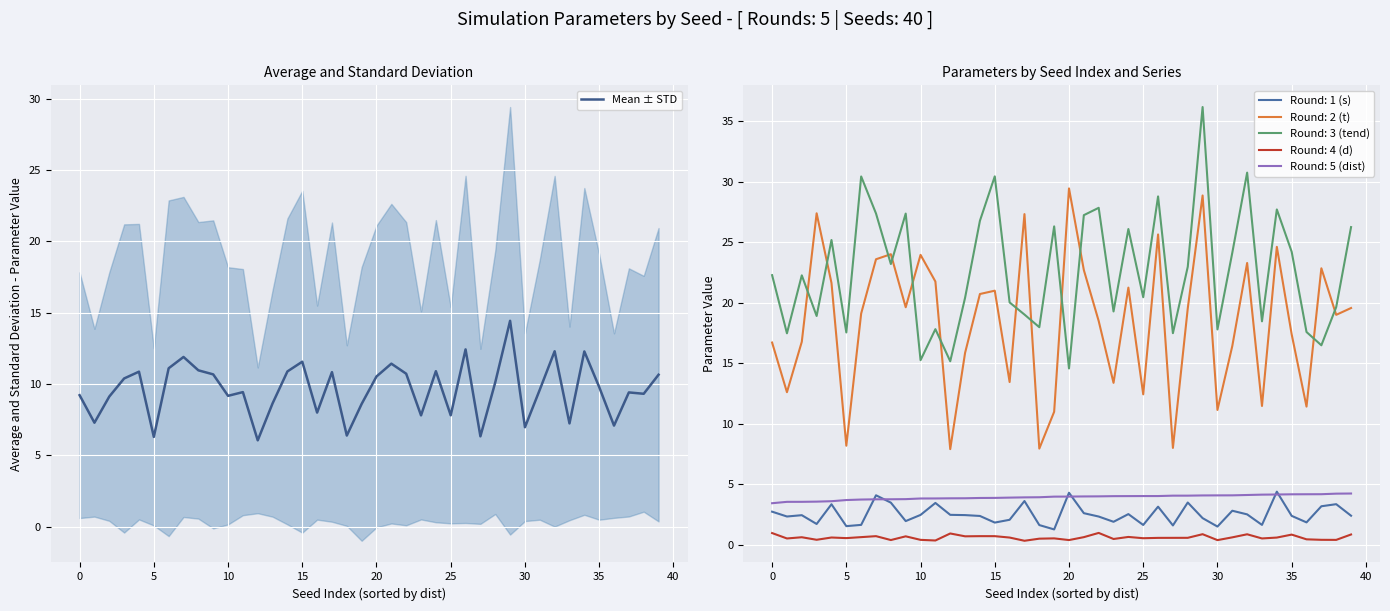

Which category has the lowest value across all series?

12